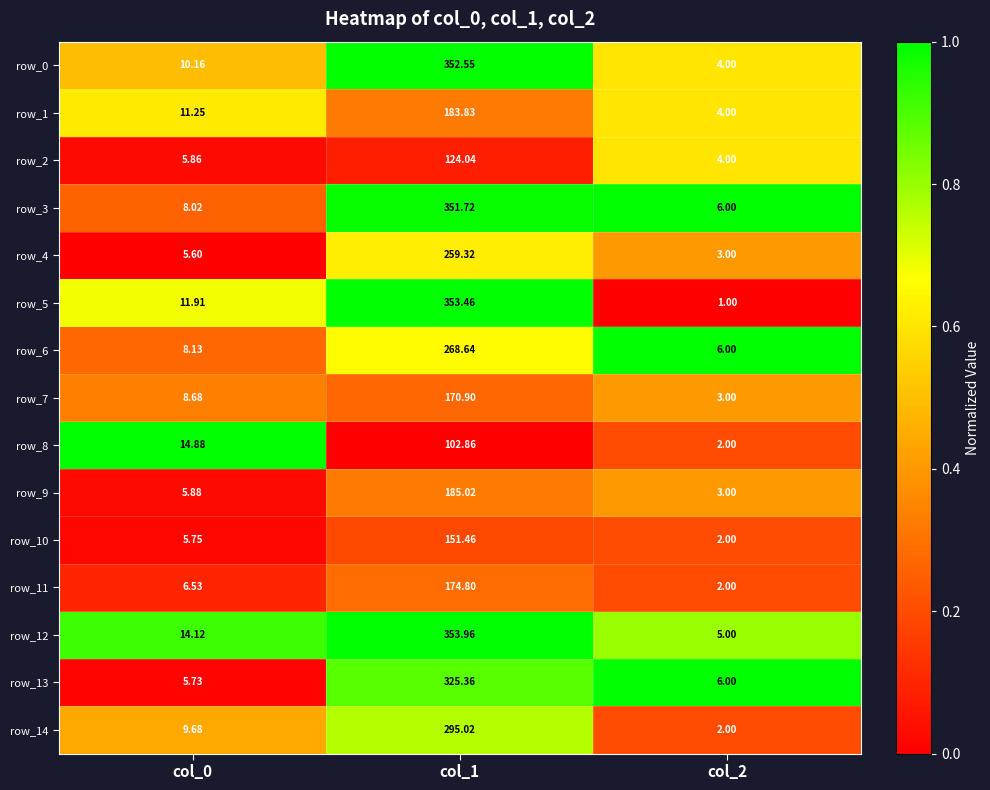

What is the sum of the row_0 values at col_2 and col_1?

356.6